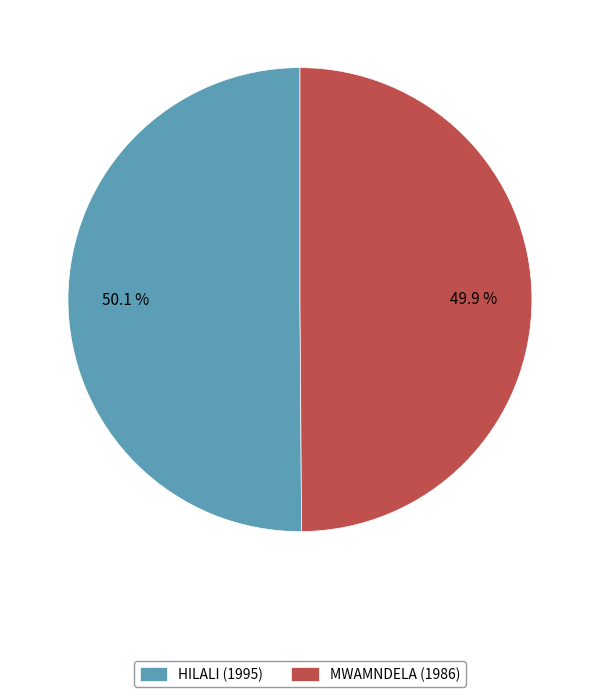

How many segments does this pie chart have?

2